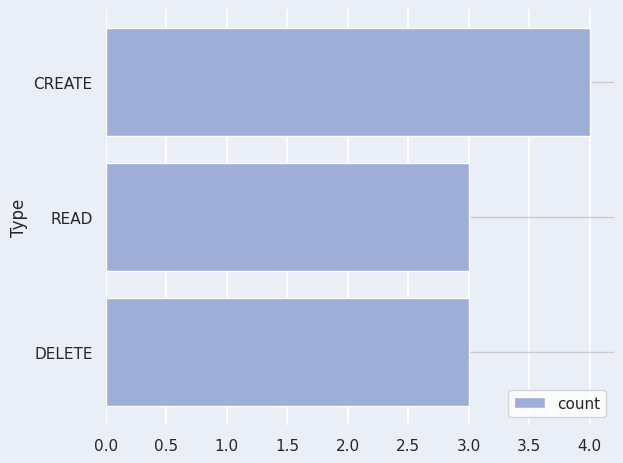

What is the smallest value displayed?

3